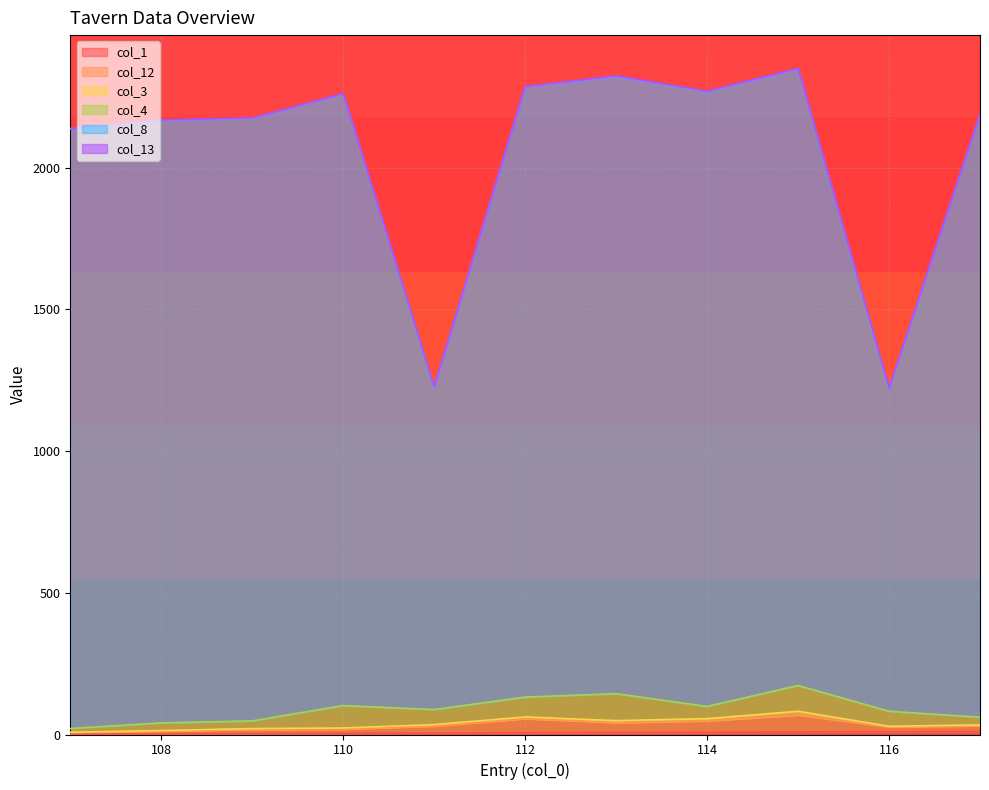

At which label does col_8 reach its minimum?

116